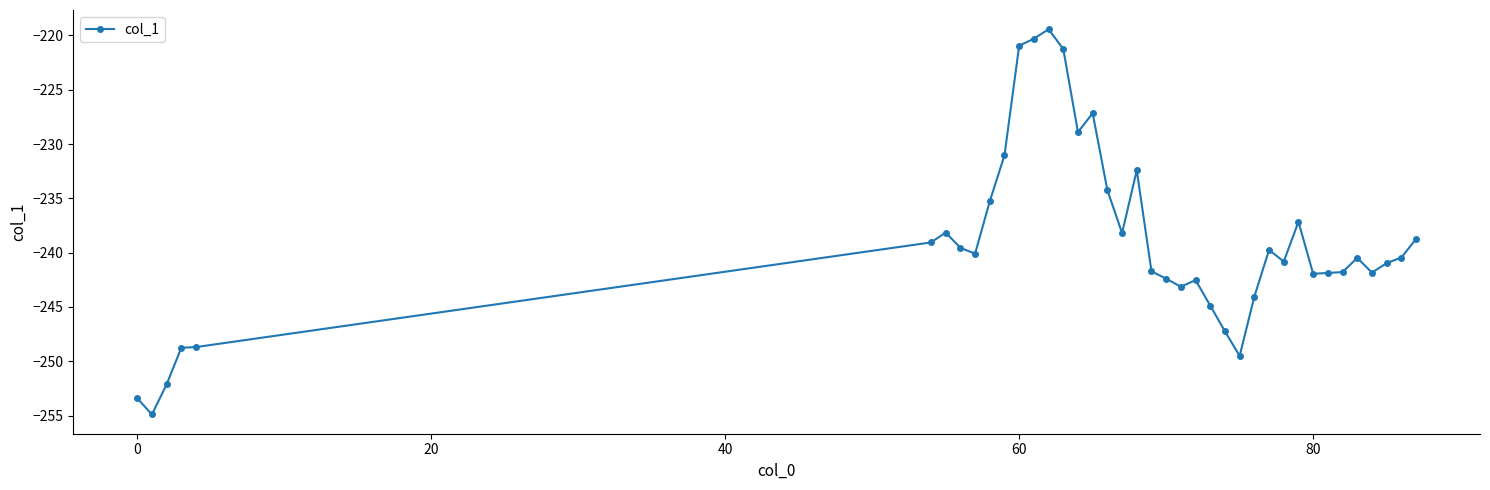

What is the difference between the maximum and minimum values?

35.5